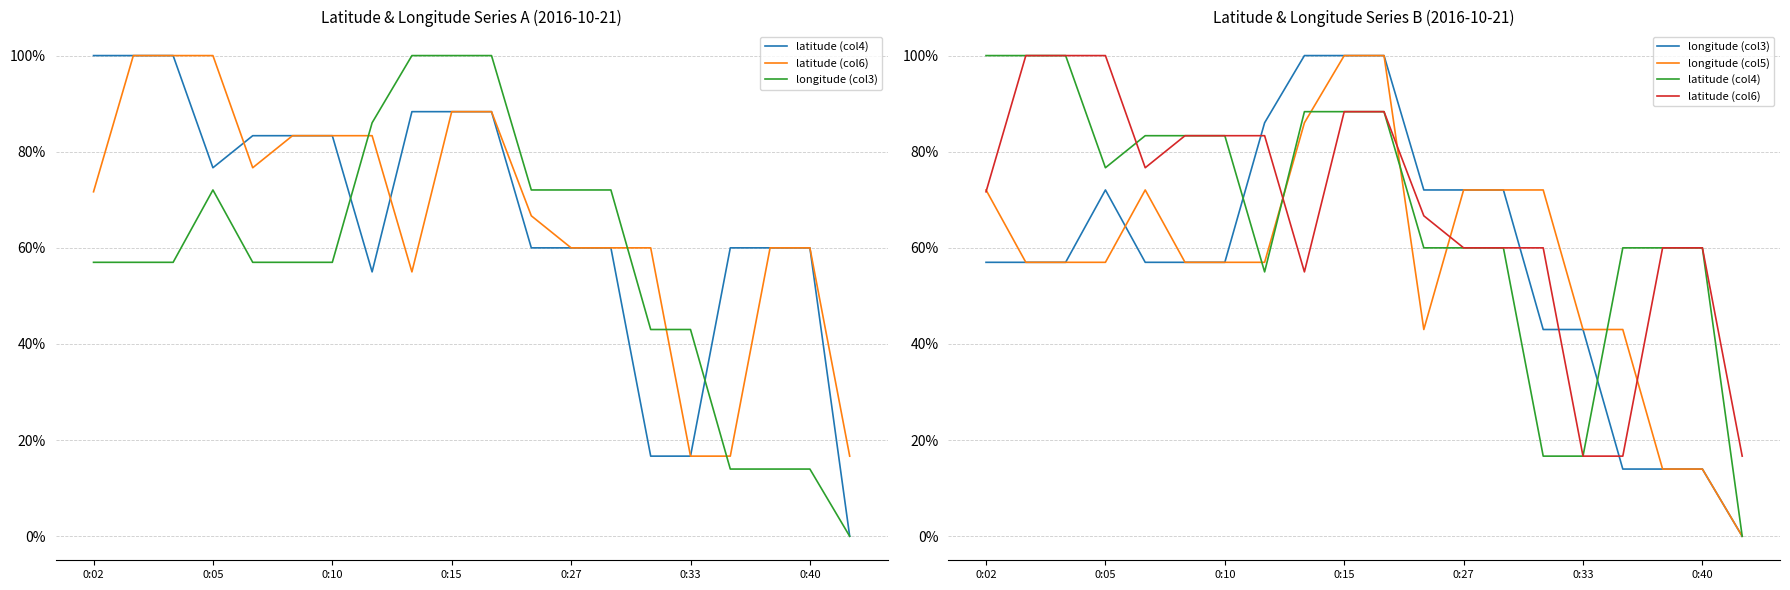

Is the value of latitude (col4) at 0:33 greater than the value of latitude (col6) at 0:33?

No